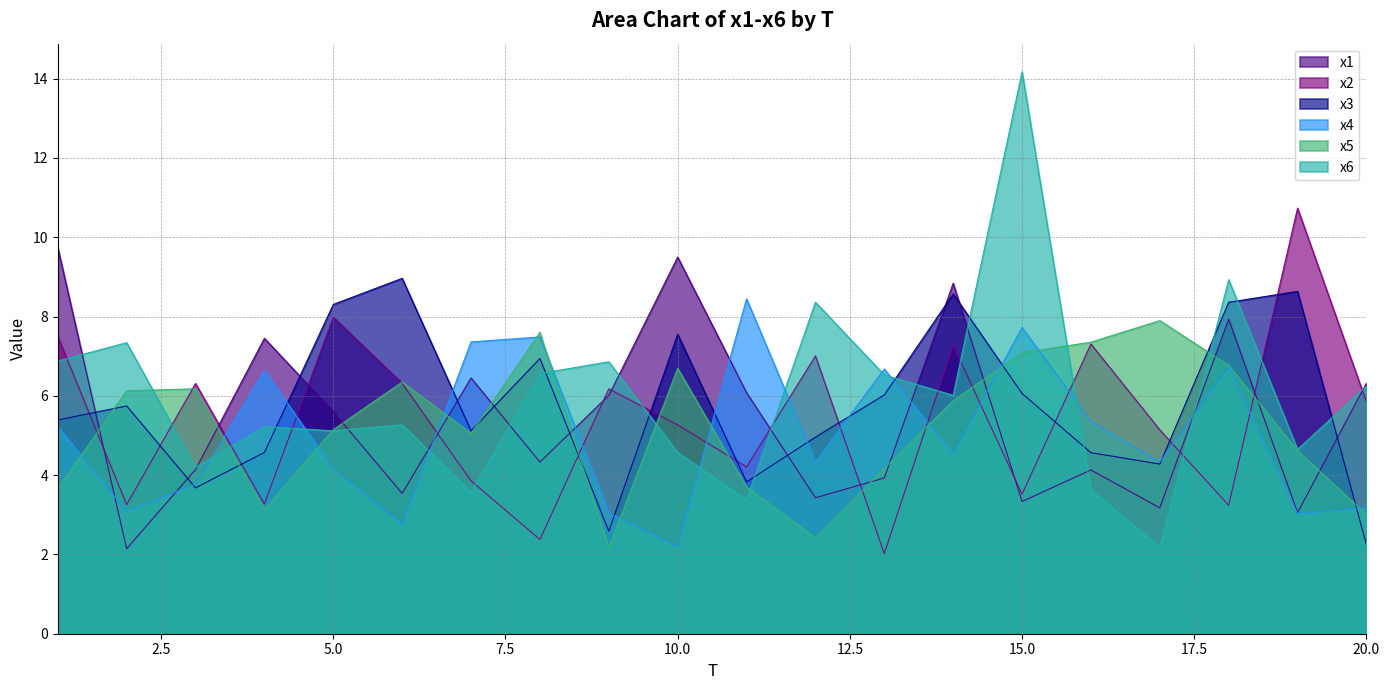

Which has a higher value, 15 or 5?

5